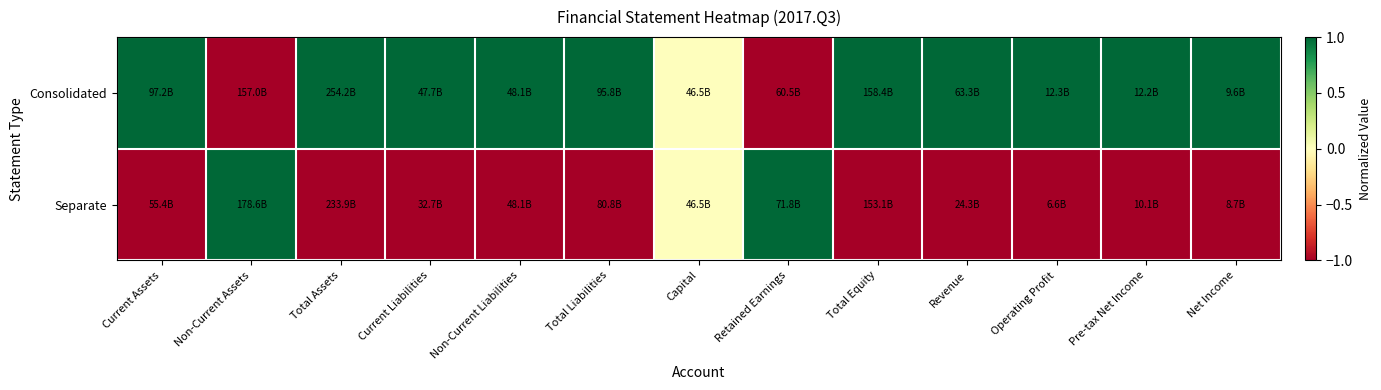

Reading left to right, list all the values displayed in this chart.

Consolidated: Current Assets=1	Non-Current Assets=-1	Total Assets=1	Current Liabilities=1	Non-Current Liabilities=1	Total Liabilities=1	Capital=0	Retained Earnings=-1	Total Equity=1	Revenue=1	Operating Profit=1	Pre-tax Net Income=1	Net Income=1
Separate: Current Assets=-1	Non-Current Assets=1	Total Assets=-1	Current Liabilities=-1	Non-Current Liabilities=-1	Total Liabilities=-1	Capital=0	Retained Earnings=1	Total Equity=-1	Revenue=-1	Operating Profit=-1	Pre-tax Net Income=-1	Net Income=-1